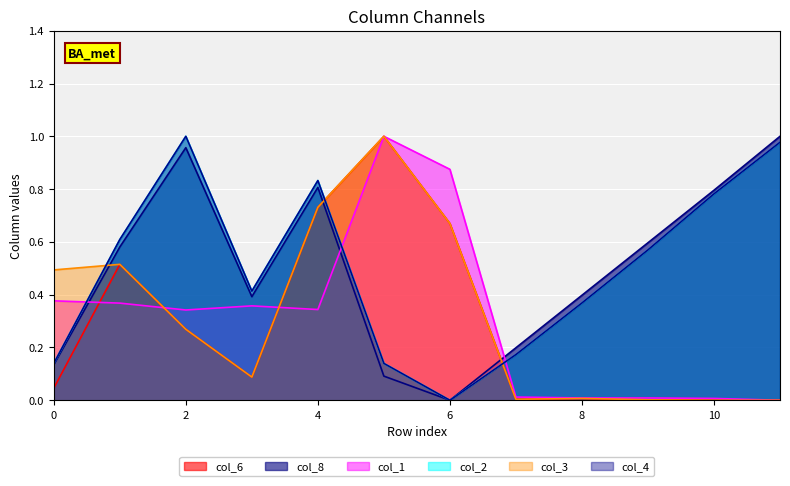

Which series has the widest spread of values?

col_1